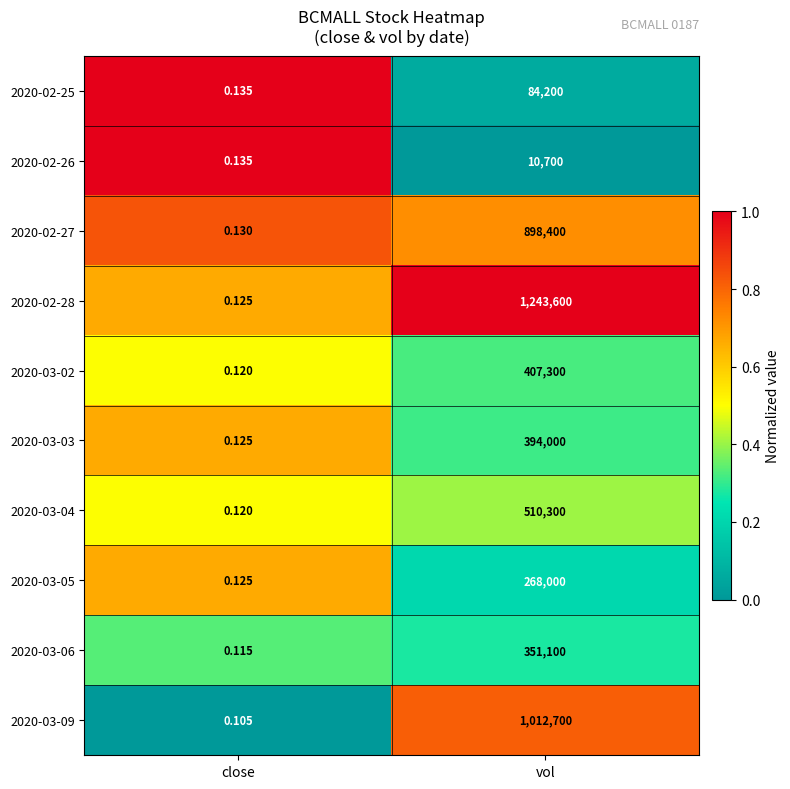

Rank the categories by 2020-03-05 value from highest to lowest.

vol, close